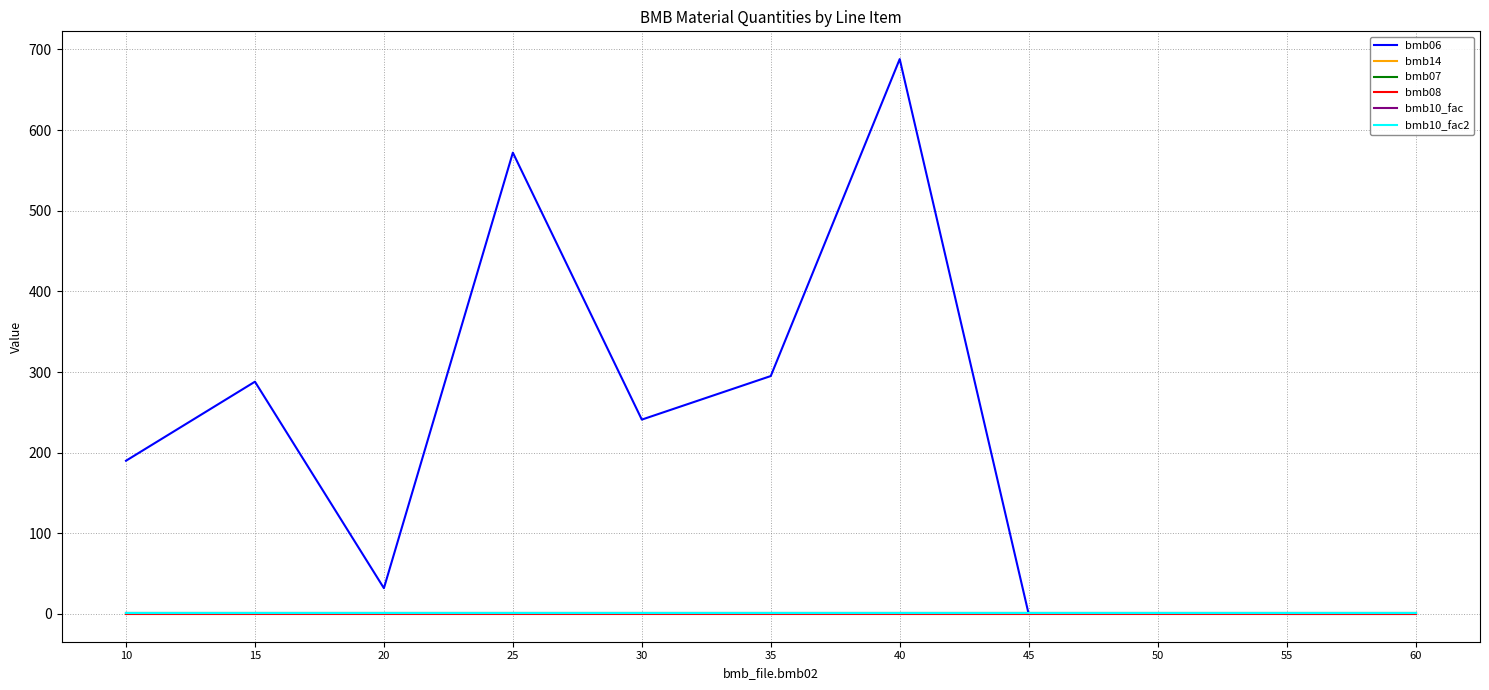

Is the value of bmb08 at 45 greater than the value of bmb10_fac at 45?

No